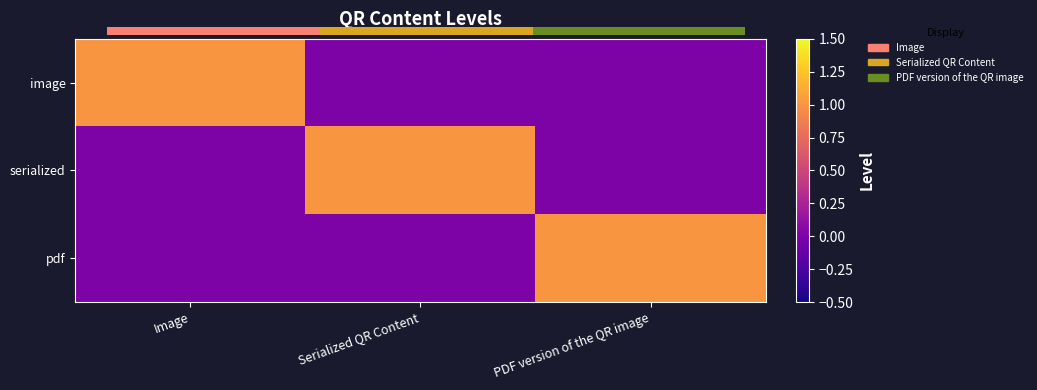

How many series are shown in this chart?

3